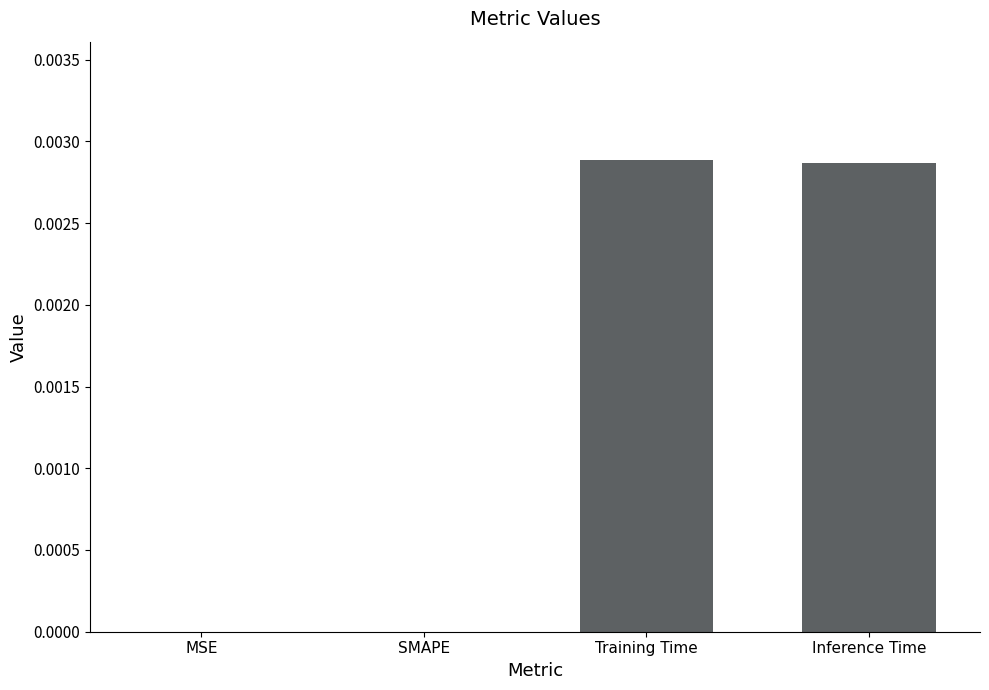

Which has a higher value, Inference Time or SMAPE?

Inference Time